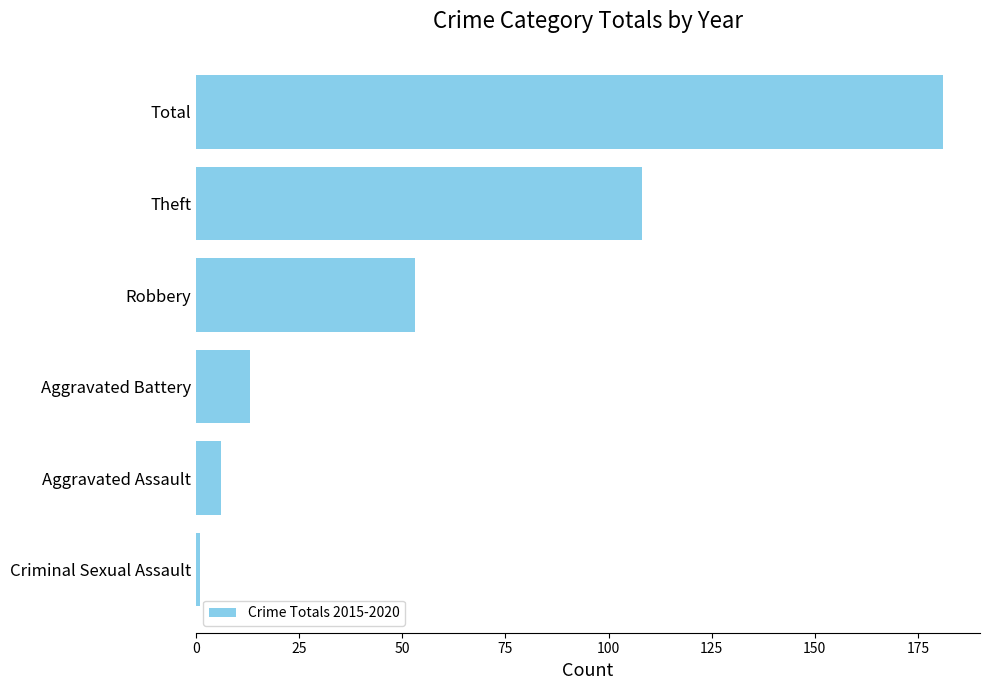

What is the approximate value at Total?

181